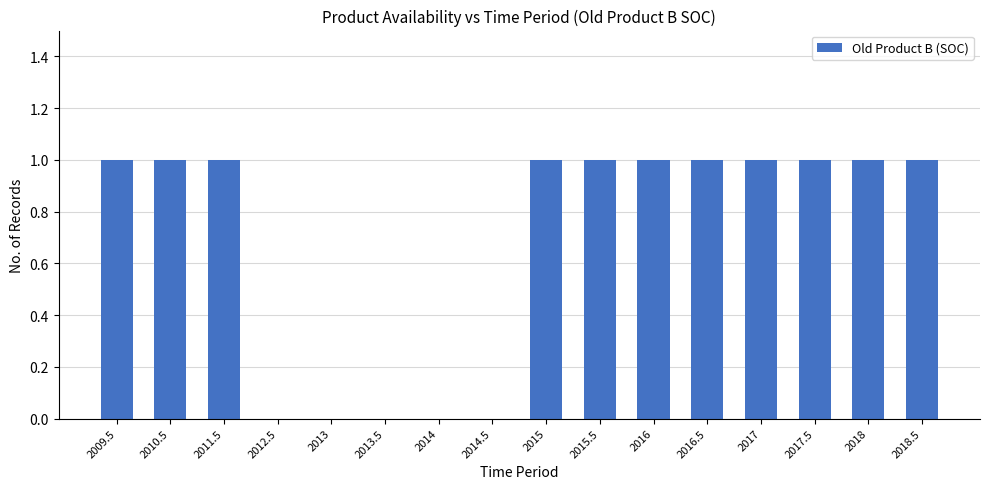

Reading left to right, list all the values displayed in this chart.

2009.5=1	2010.5=1	2011.5=1	2012.5=0	2013=0	2013.5=0	2014=0	2014.5=0	2015=1	2015.5=1	2016=1	2016.5=1	2017=1	2017.5=1	2018=1	2018.5=1